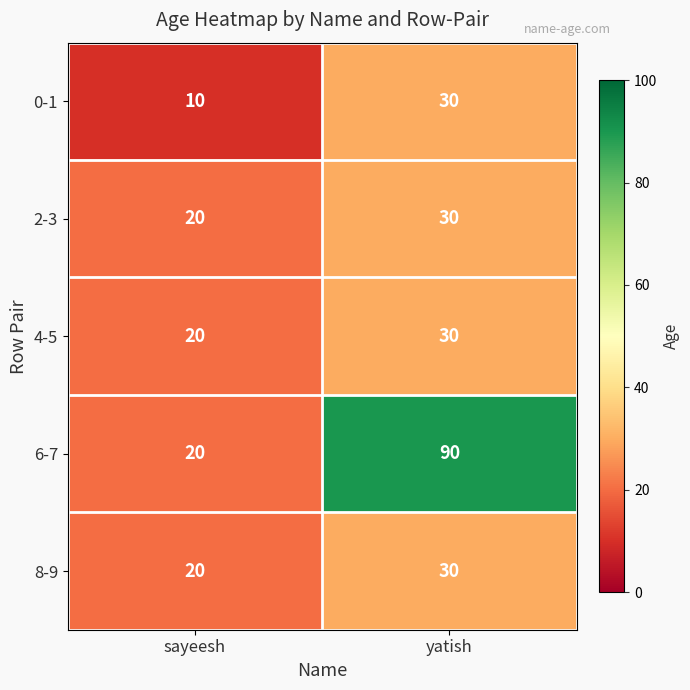

Which series changed the most between sayeesh and yatish?

6-7